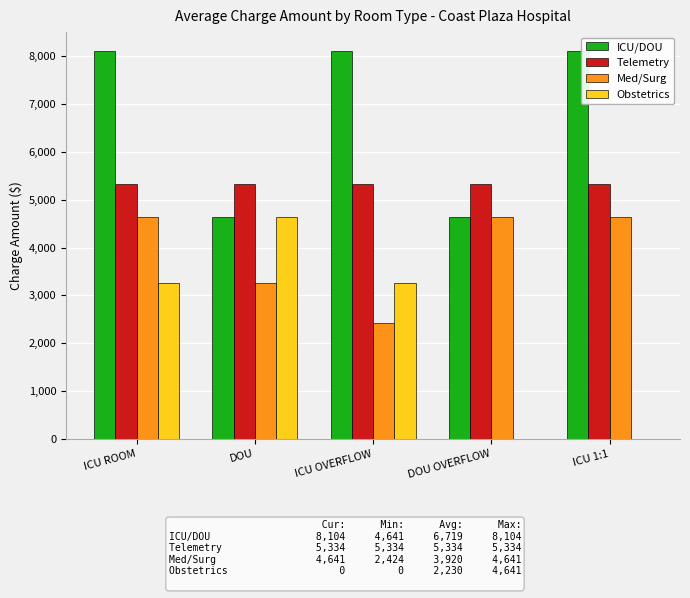

Is the value of Med/Surg at DOU greater than the value of Telemetry at ICU OVERFLOW?

No